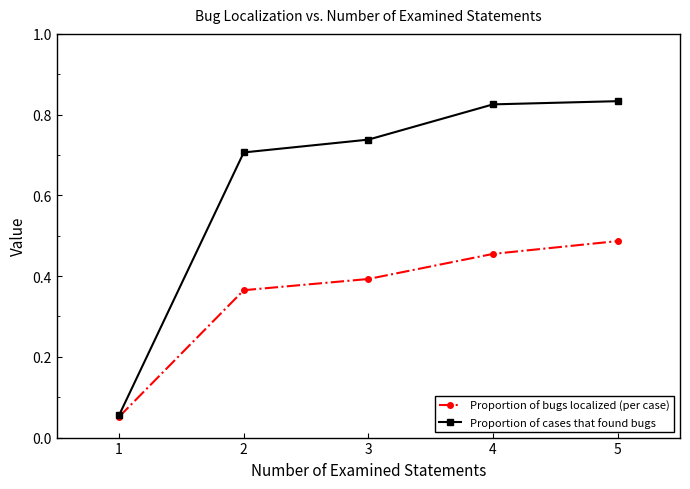

Which series has the largest total across all categories?

Proportion of cases that found bugs